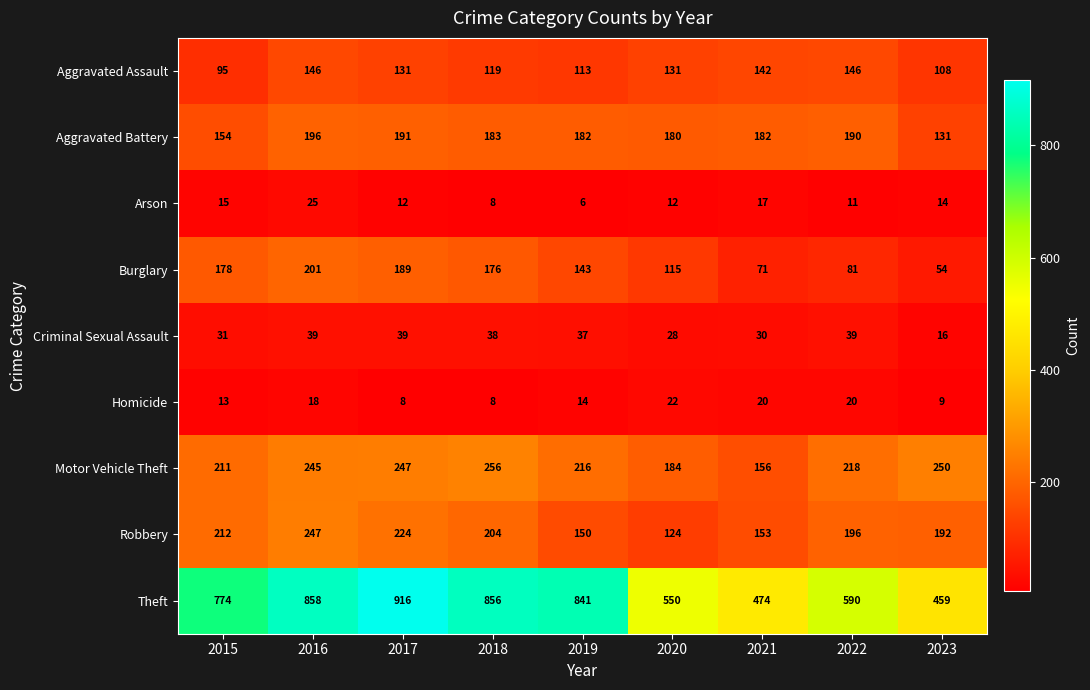

Which series has the largest total across all categories?

Theft